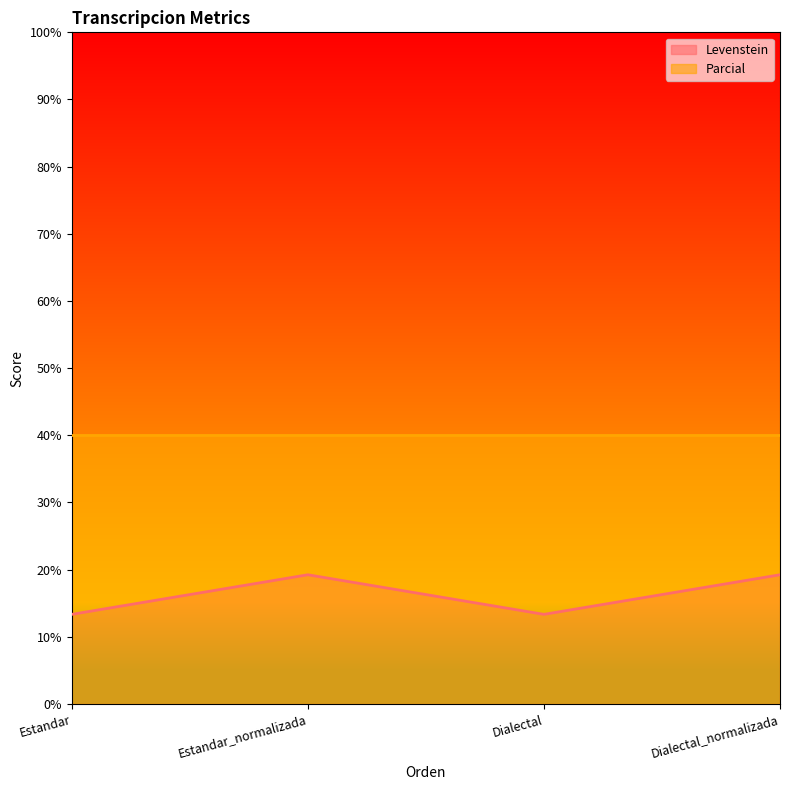

Is it true that the value at Dialectal_normalizada is 26.9?

False